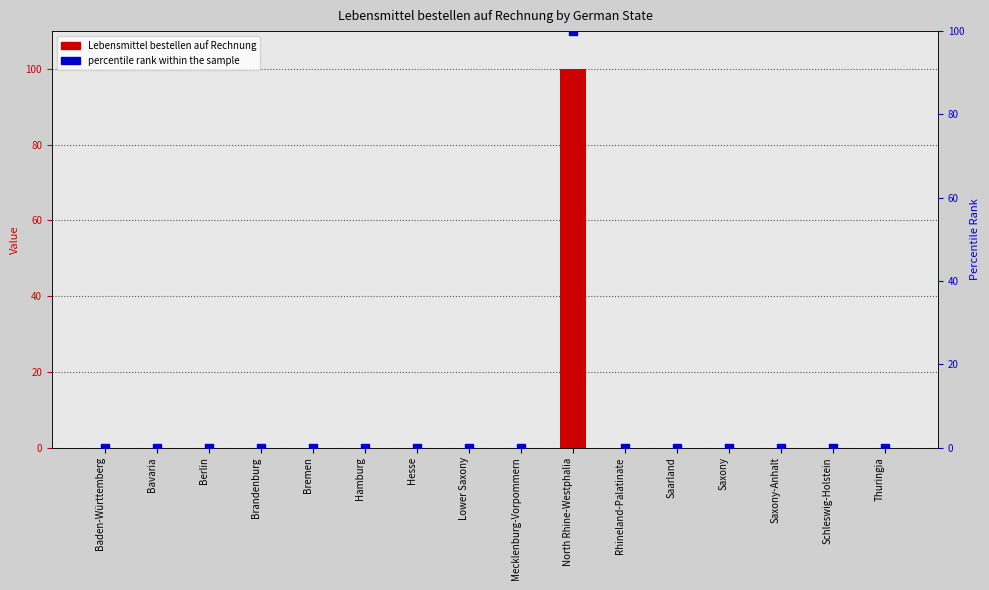

Is the value of percentile rank within the sample at North Rhine-Westphalia greater than the value of Lebensmittel bestellen auf Rechnung at Lower Saxony?

Yes